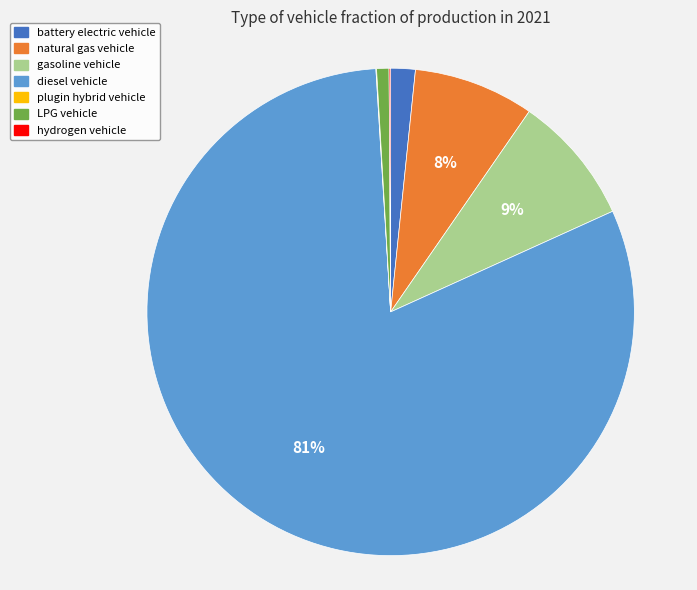

To the nearest percent, what is the combined percentage of gasoline vehicle and natural gas vehicle?

17%